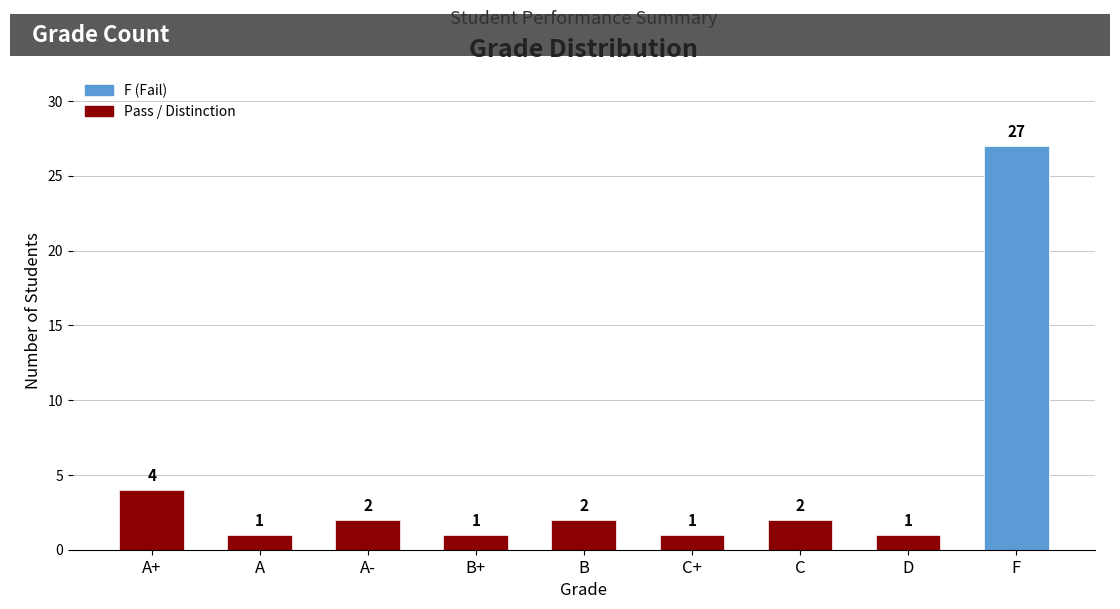

Where does the data first go above 2?

A+